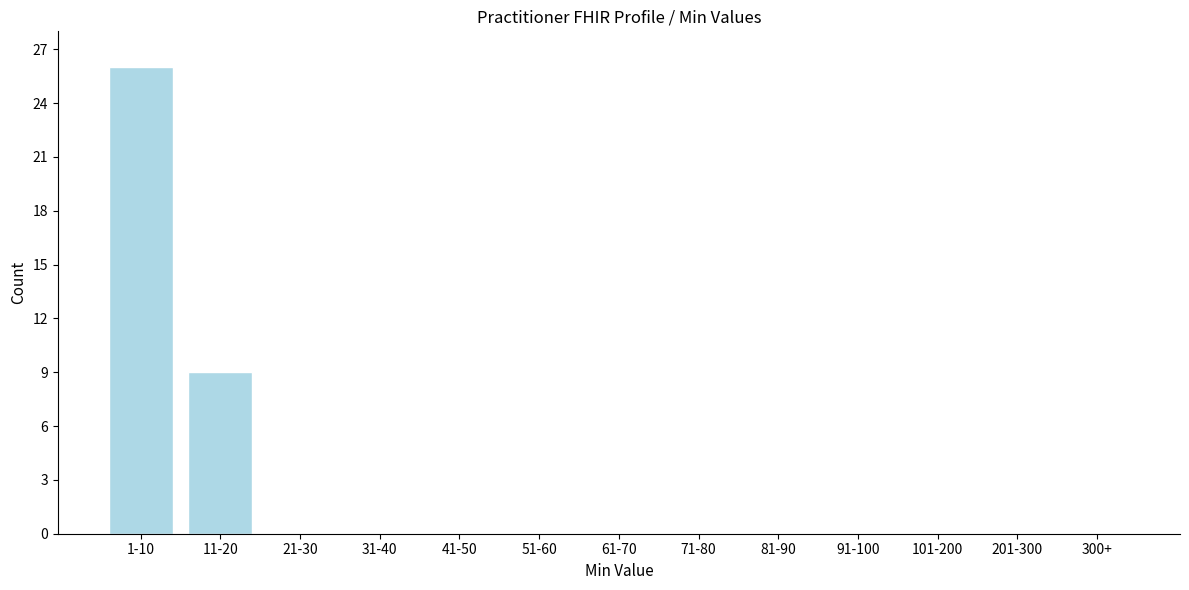

Reading left to right, what are all the values shown in this chart?

1-10=26	11-20=9	21-30=0	31-40=0	41-50=0	51-60=0	61-70=0	71-80=0	81-90=0	91-100=0	101-200=0	201-300=0	300+=0